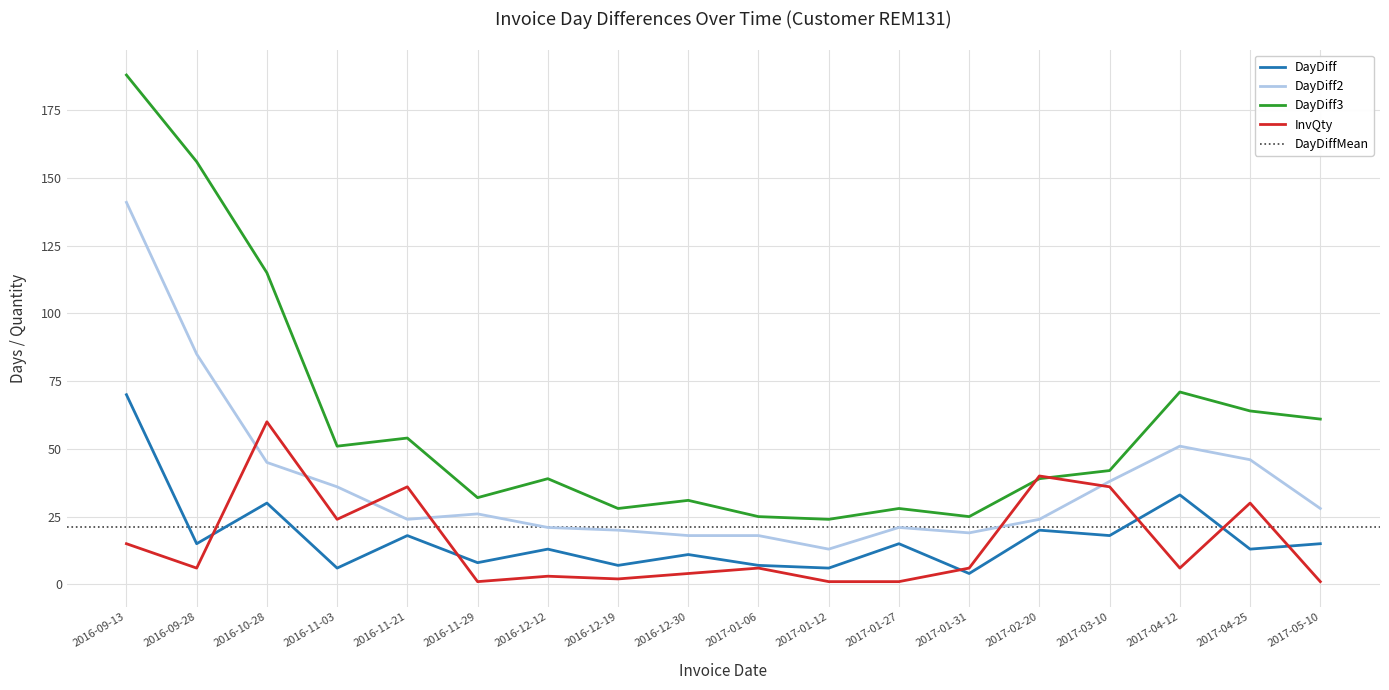

True or false: DayDiff2 and DayDiff cross at least once.

False